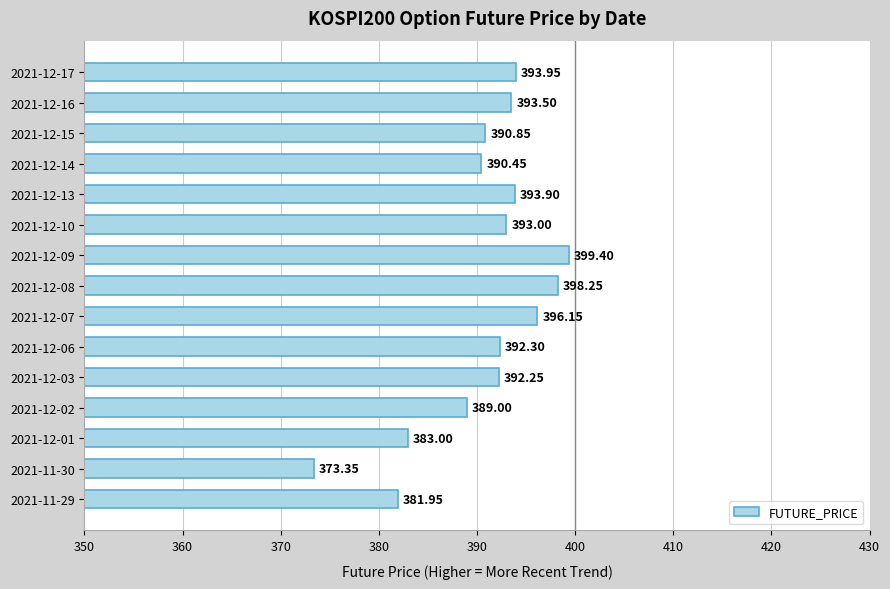

Between 2021-12-02 and 2021-12-06, which is larger?

2021-12-06